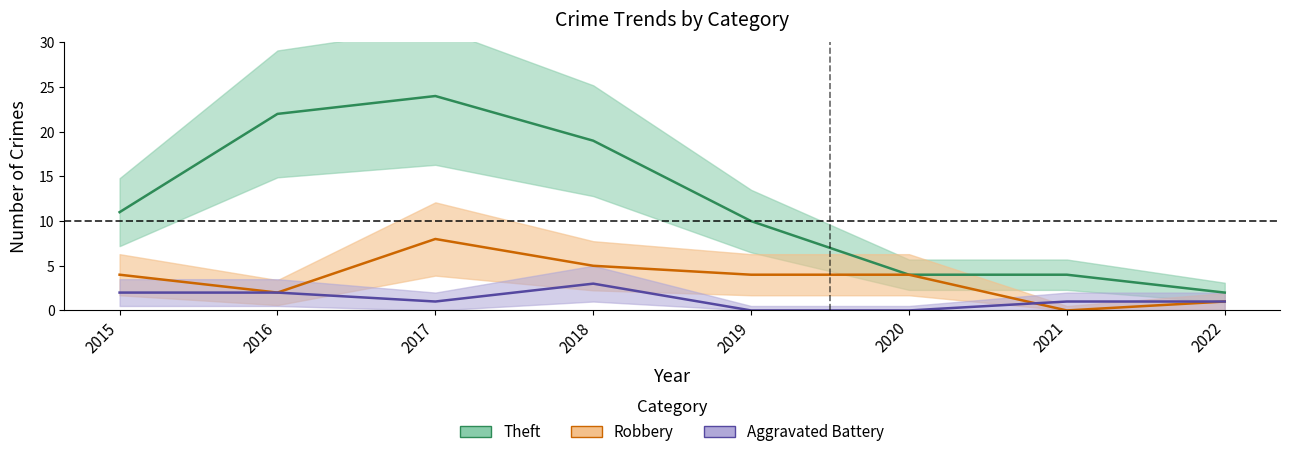

What is the value of the Robbery point at the 3rd from the left?

8